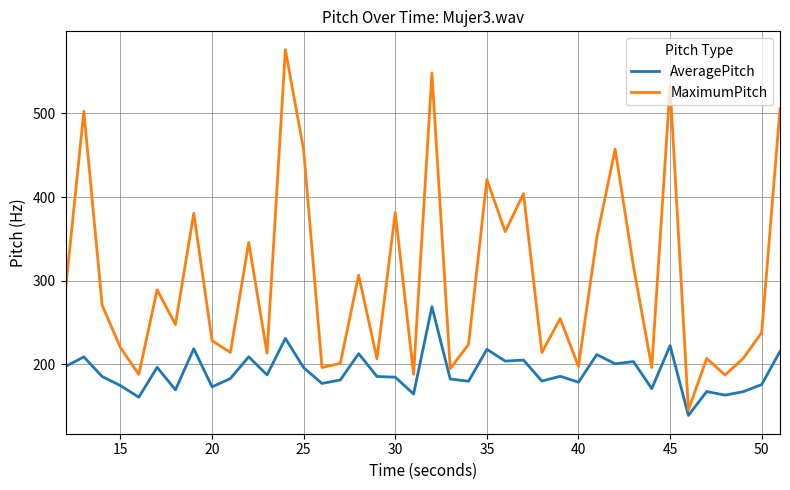

Rank the series by their average value, from highest to lowest.

MaximumPitch, AveragePitch